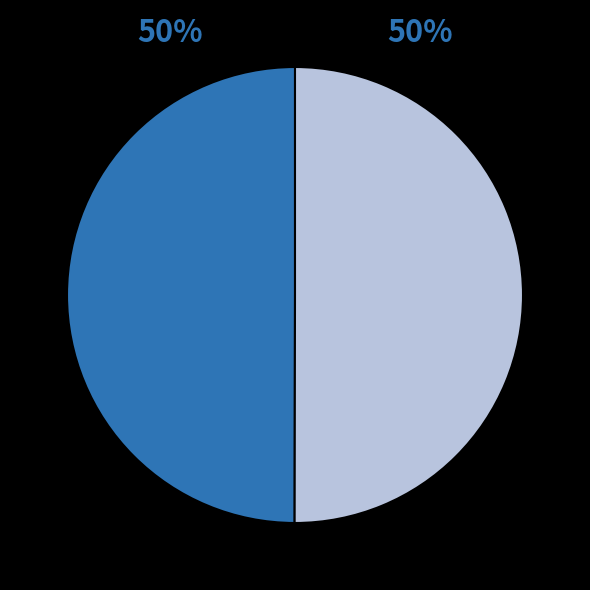

How many segments does this pie chart have?

2